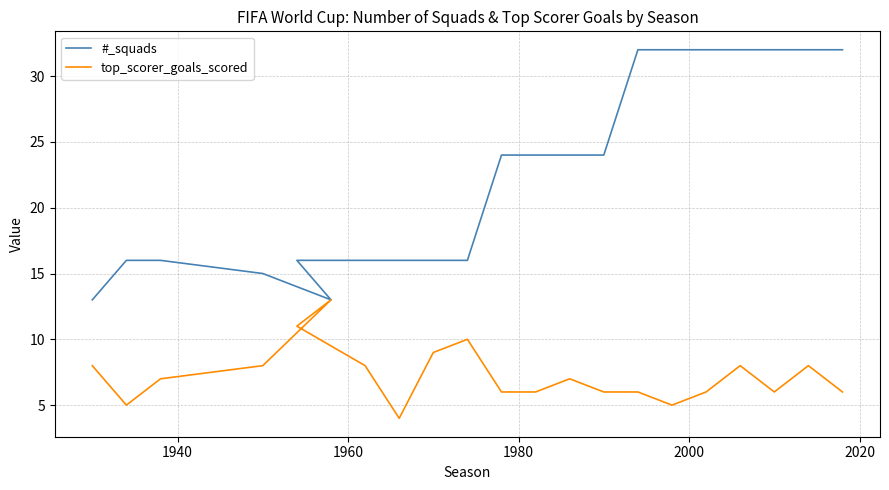

Does the chart display data point markers on the line(s)?

No